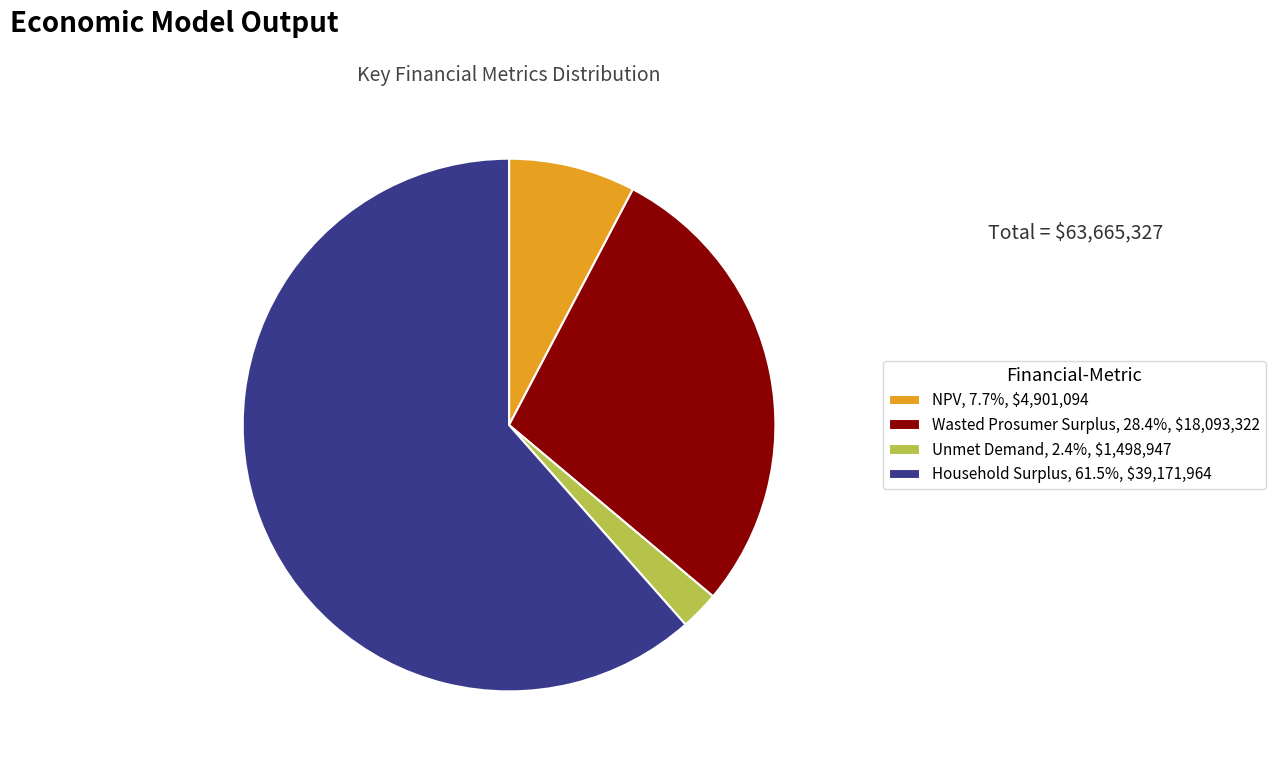

Which slice represents more than half of the pie?

Household Surplus